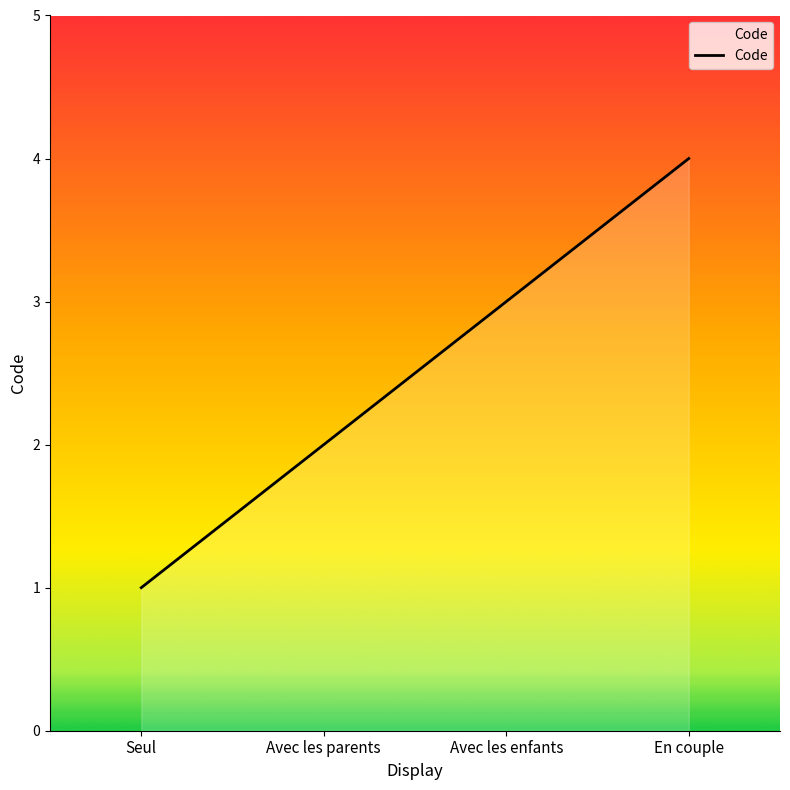

The value at Avec les parents is 1. True or false?

False